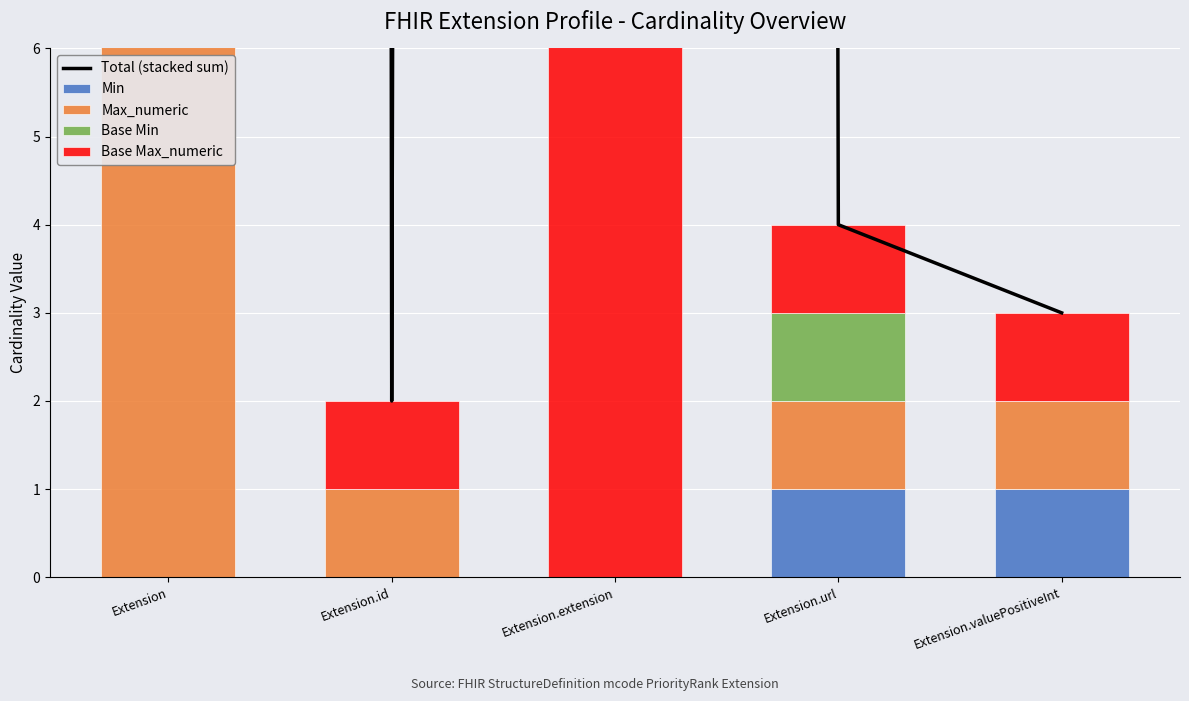

The value of Max_numeric at Extension.url is 1. True or false?

True